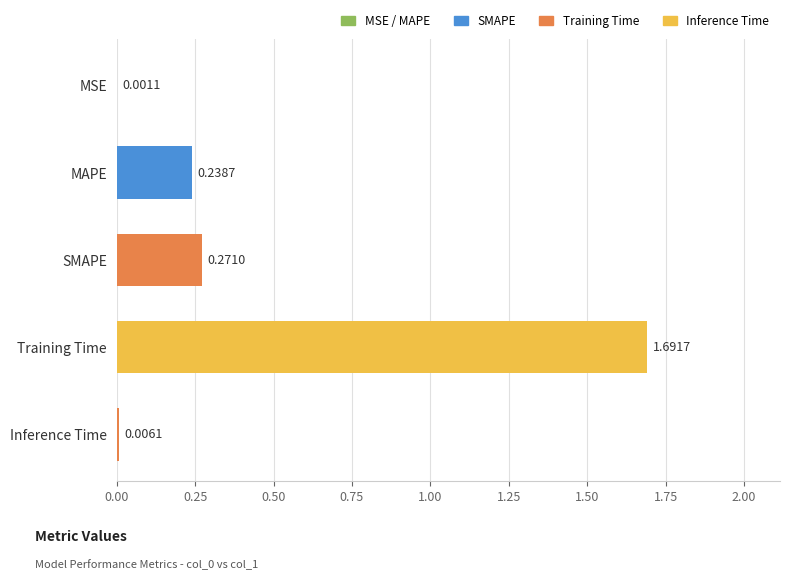

What is the sum of all values?

2.2